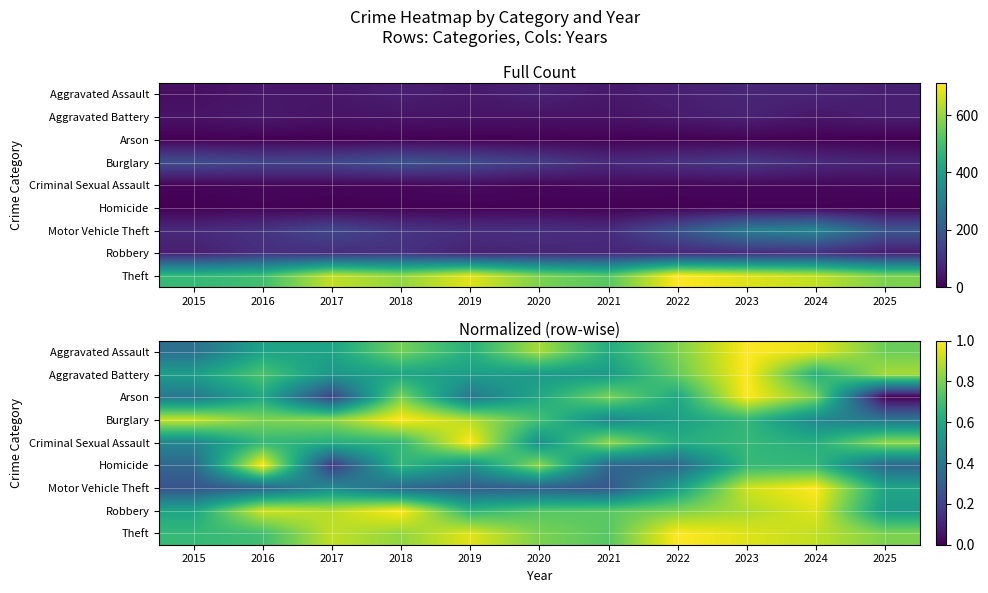

At how many categories does at least one series exceed 0?

11